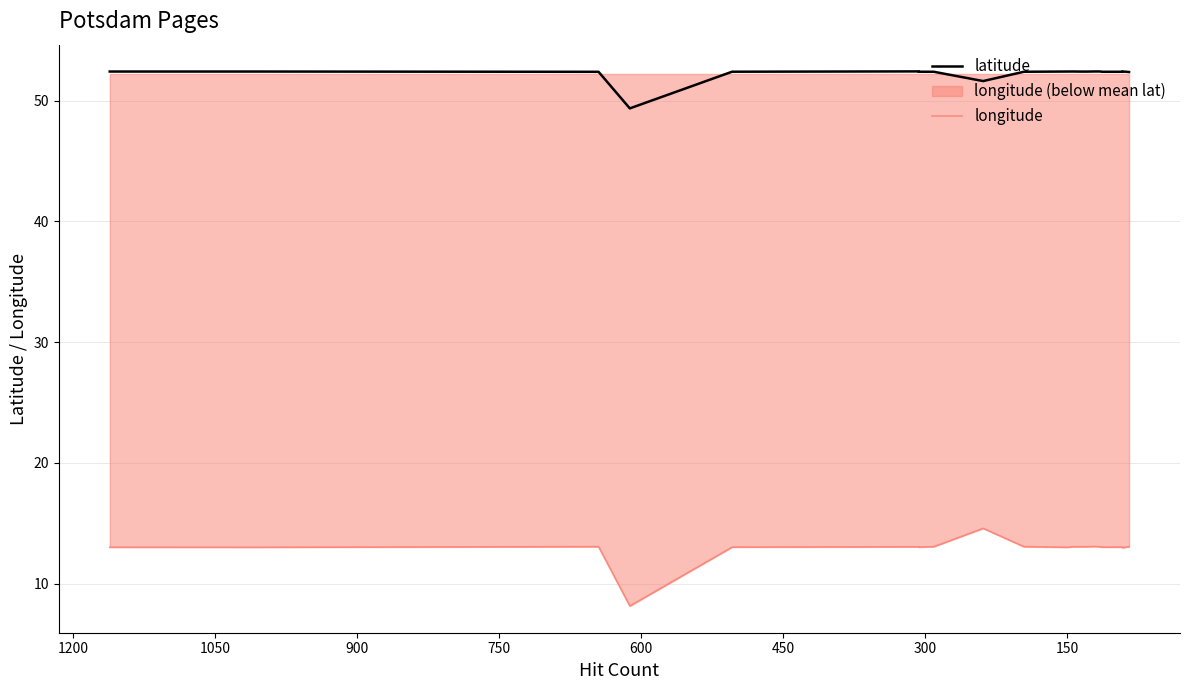

Reading left to right, what are all the values shown in this chart?

latitude: 52.4	52.4	52.4	49.4	52.4	52.4	52.4	52.4	51.6	52.4	52.4	52.4	52.4	52.4	52.4	52.4	52.4	52.4	52.4	52.4
longitude: 13.0	13.0	13.1	8.2	13.0	13.1	13.0	13.1	14.6	13.1	13.0	13.1	13.1	13.1	13.1	13.1	13.0	13.0	13.0	13.1